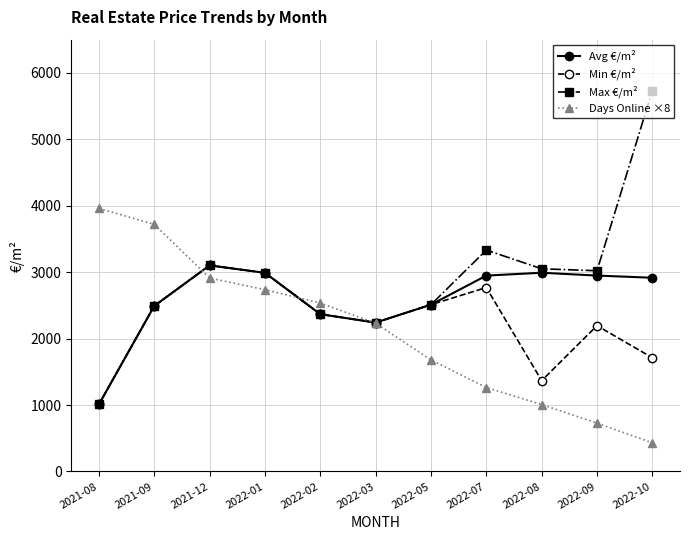

What is the label of the 4th point from the right?

2022-07